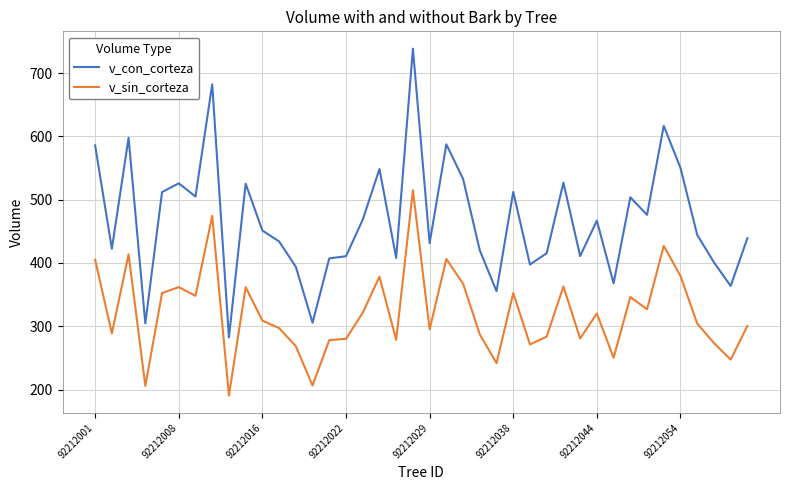

Which series has the largest total across all categories?

v_con_corteza